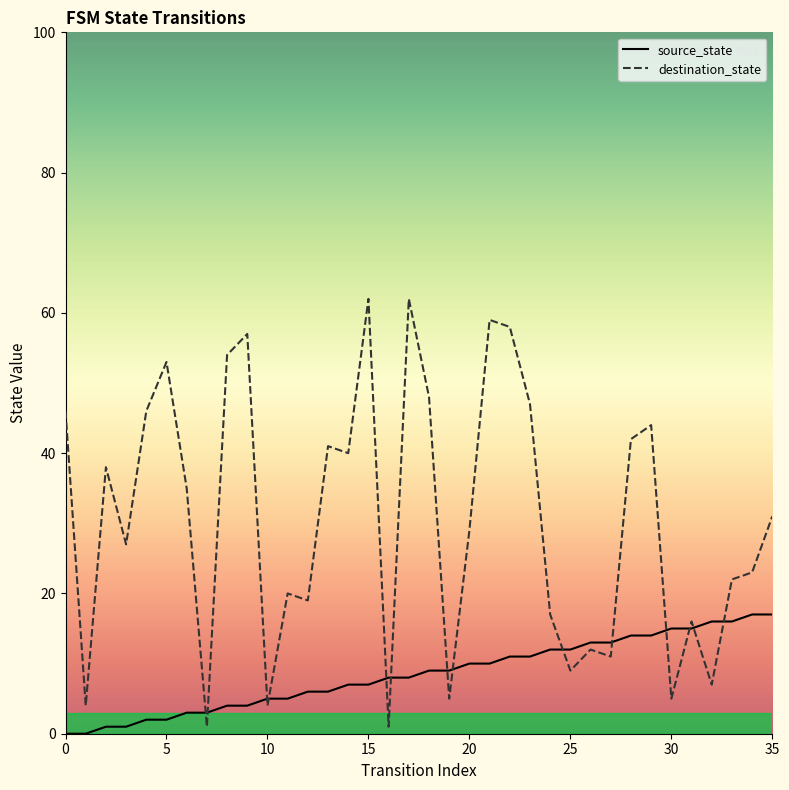

After their last crossing, which series has the higher values: destination_state or source_state?

destination_state